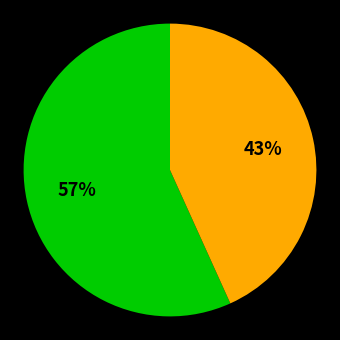

Is there any slice that represents more than half of the pie?

Yes